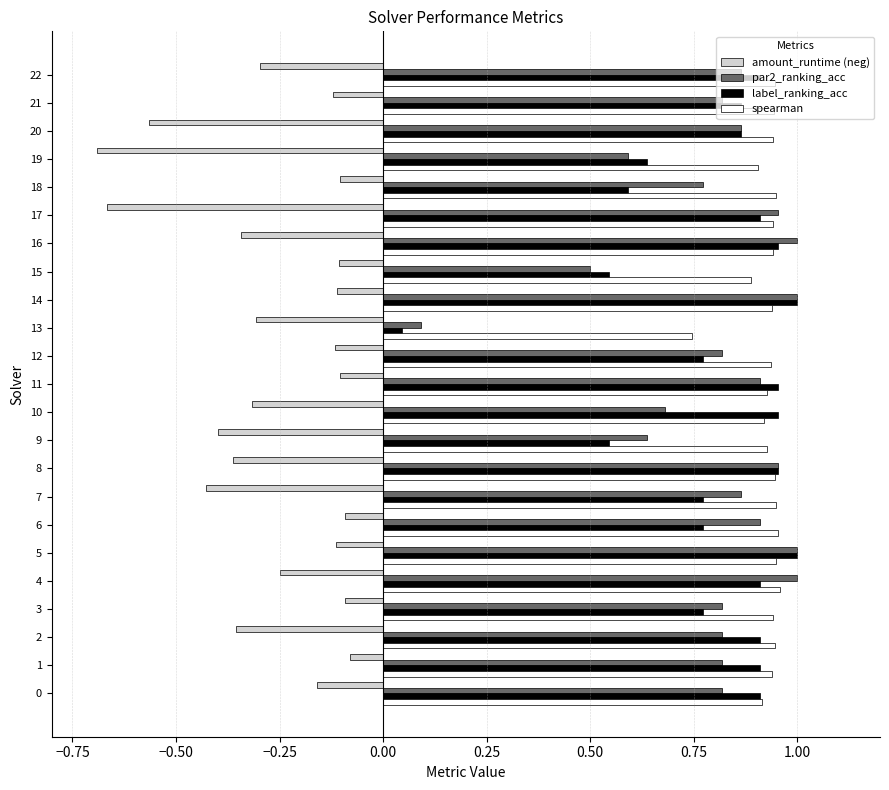

At which category does the chart reach its minimum across all series?

19